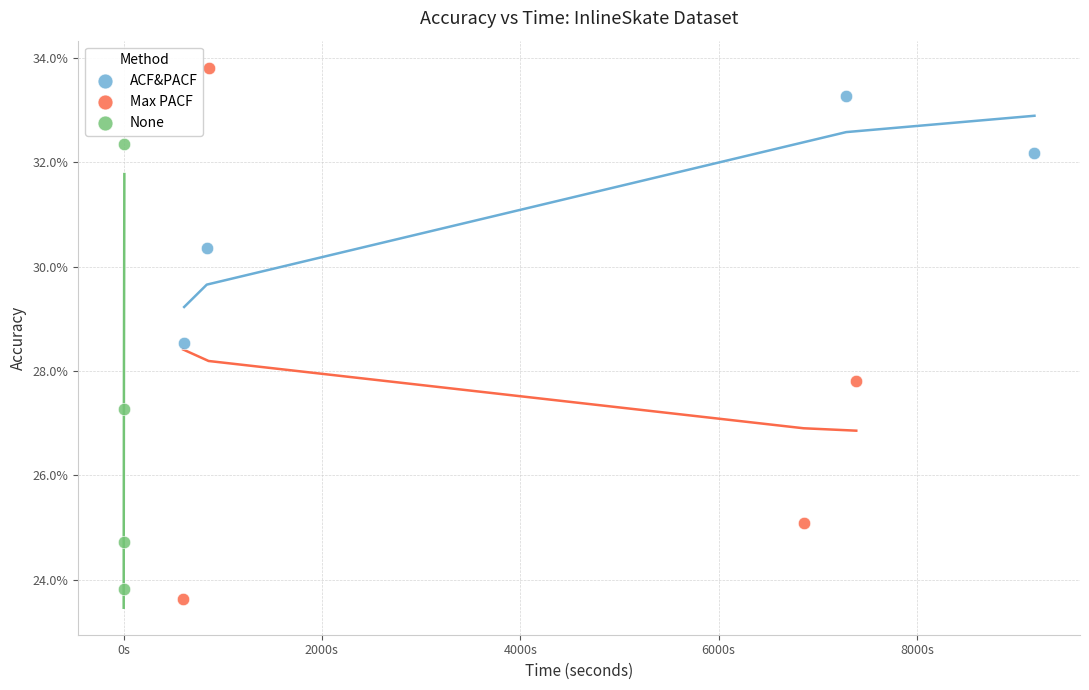

Which series reaches the minimum Y coordinate?

Max PACF